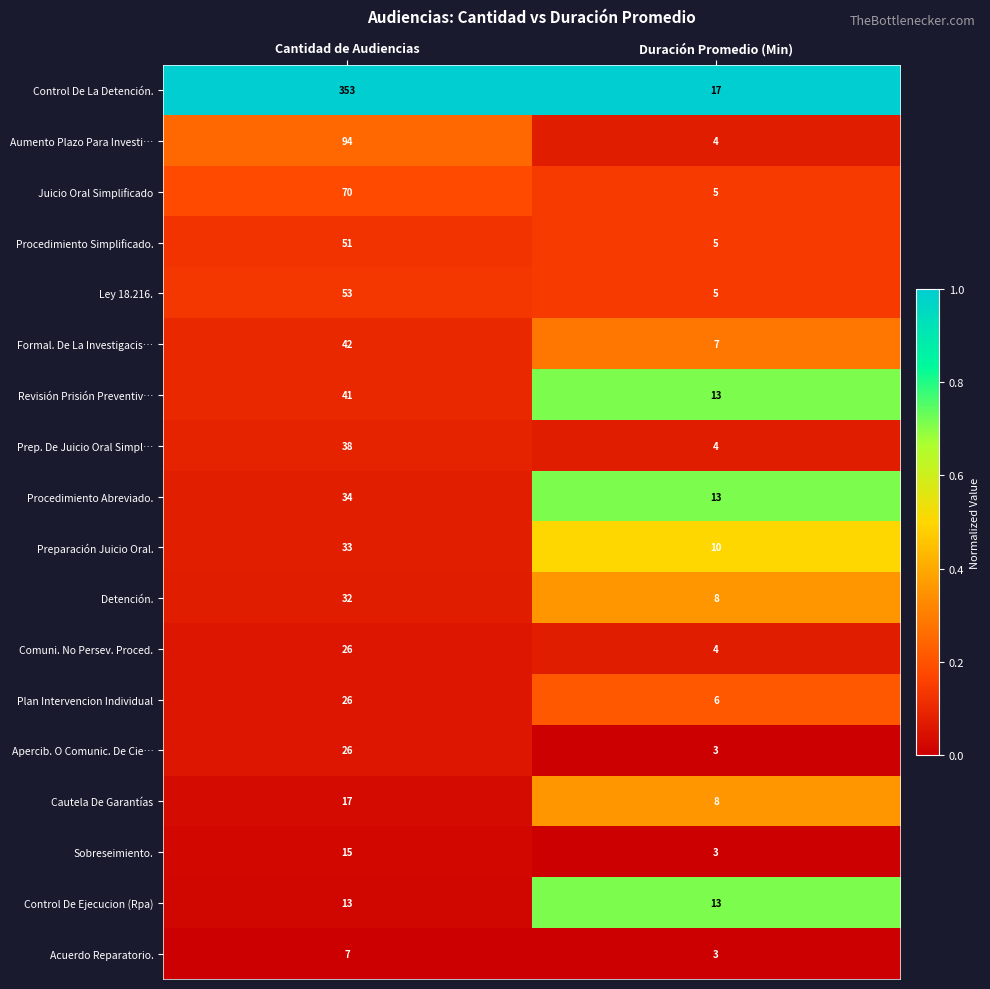

What is the maximum value for Comuni. No Persev. Proced.?

26